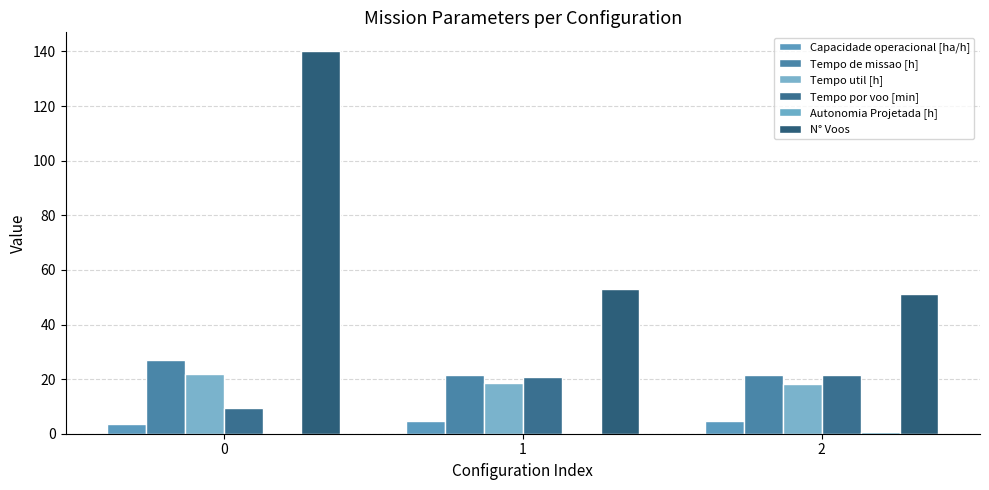

What value does the Capacidade operacional [ha/h] series have at 0?

3.7